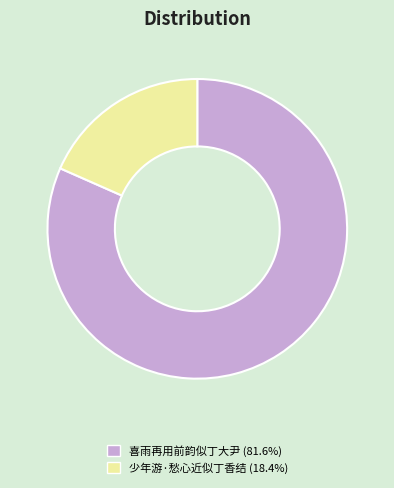

Is there a majority slice in this chart?

Yes